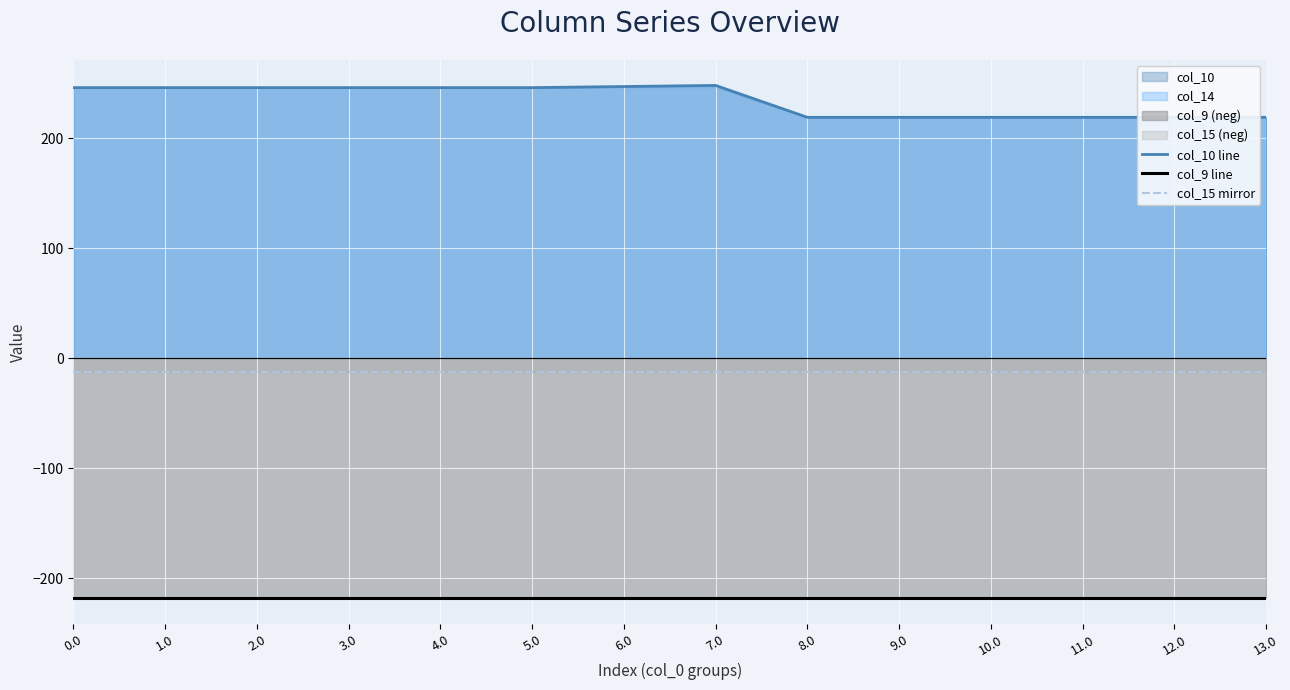

List the labels in order of col_10 line value, smallest first.

8.0, 9.0, 10.0, 11.0, 12.0, 13.0, 0.0, 1.0, 2.0, 3.0, 4.0, 5.0, 6.0, 7.0